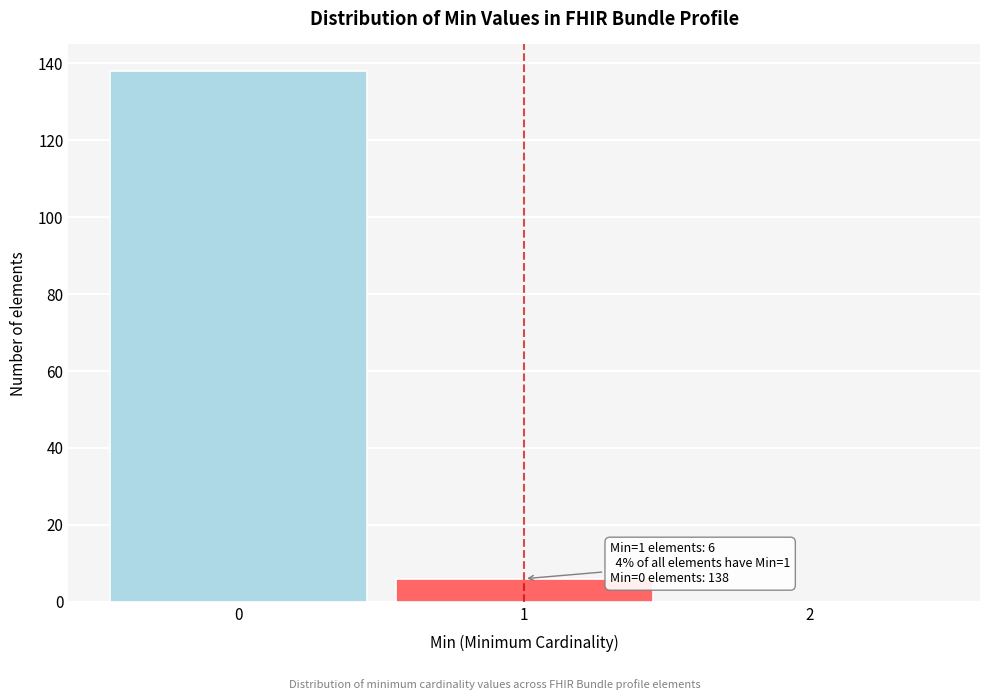

Reading left to right, transcribe all the data shown in this chart.

0=138	1=6	2=0